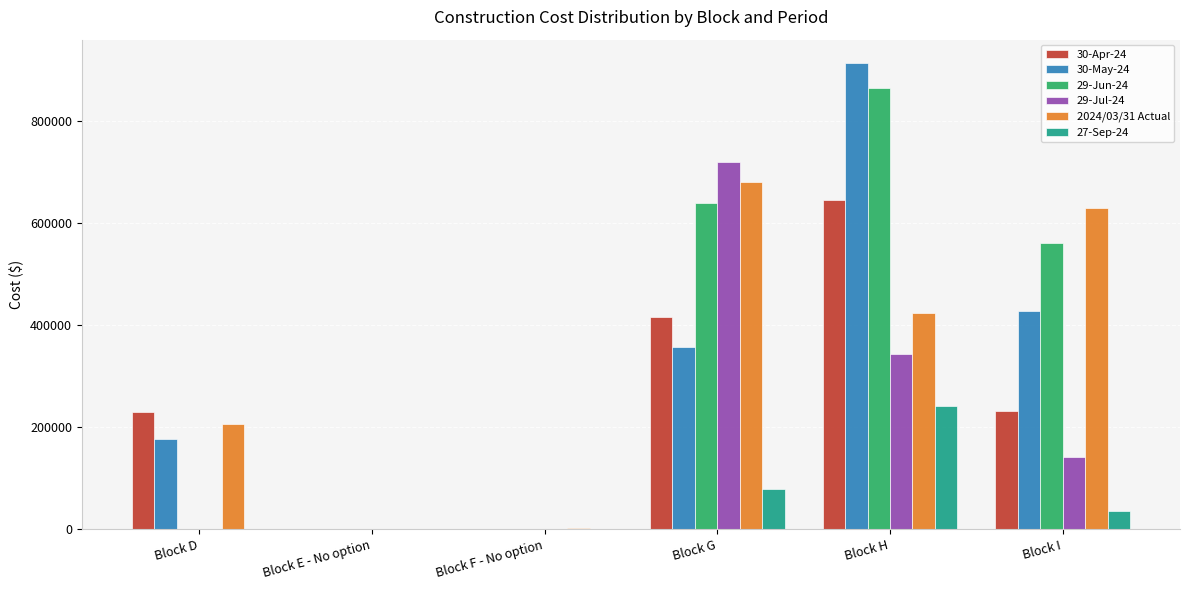

Between Block D and Block H, which series saw the biggest shift?

29-Jun-24